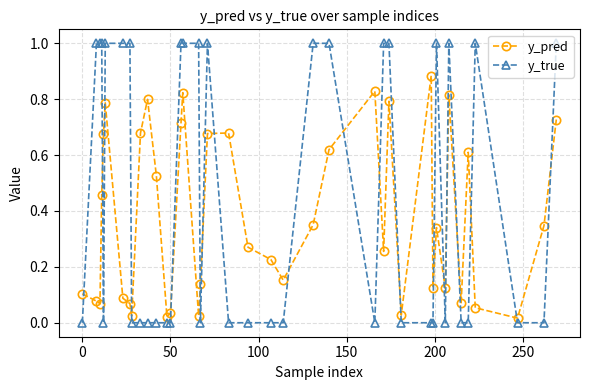

At how many categories does at least one series exceed 0?

40